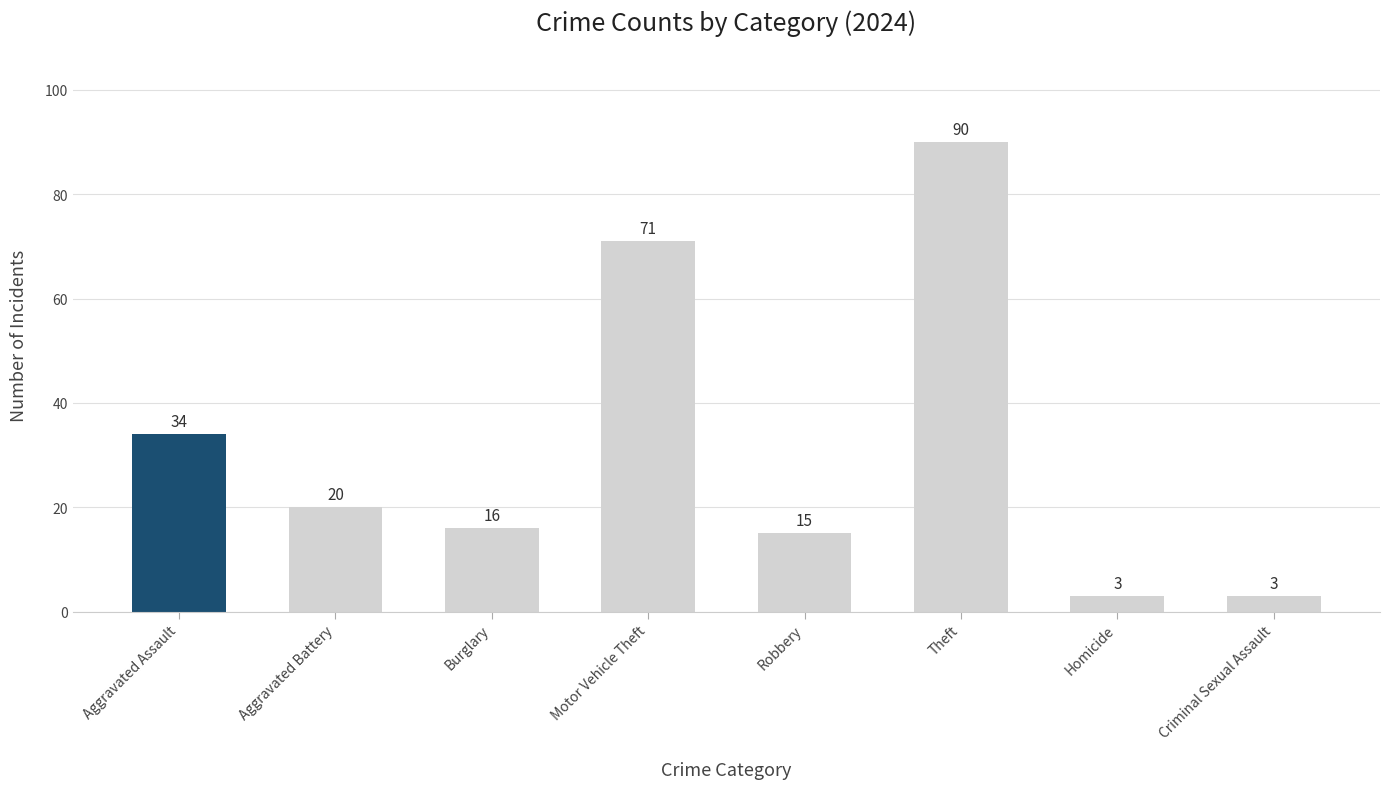

The chart shows a value of 3 at Homicide. True or false?

True